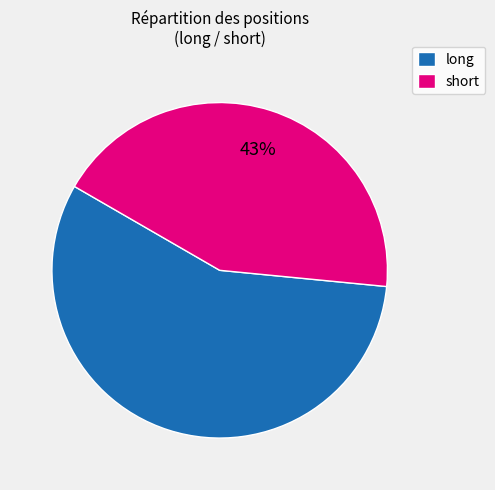

To the nearest percent, what percentage of the pie is long?

57%